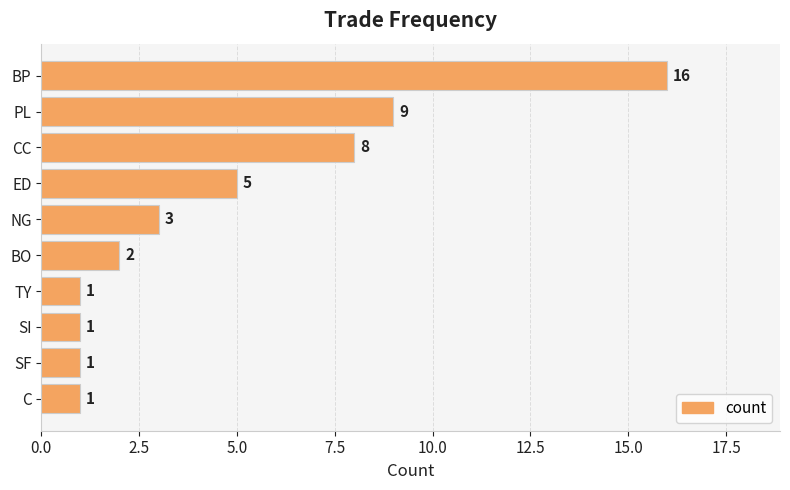

What is the difference between the values at BP and PL?

7